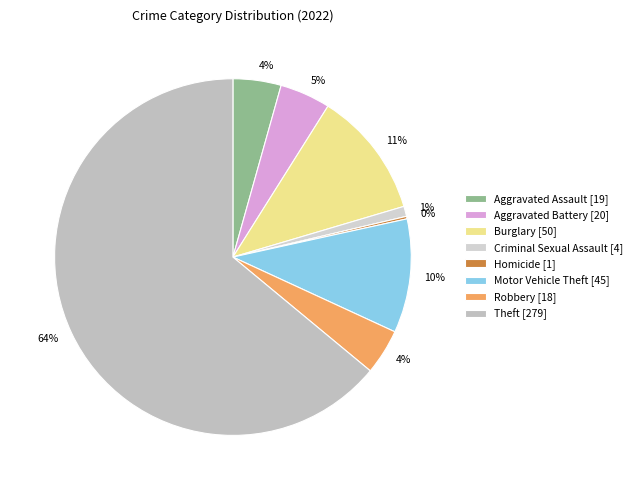

Which category accounts for the majority?

Theft [279]